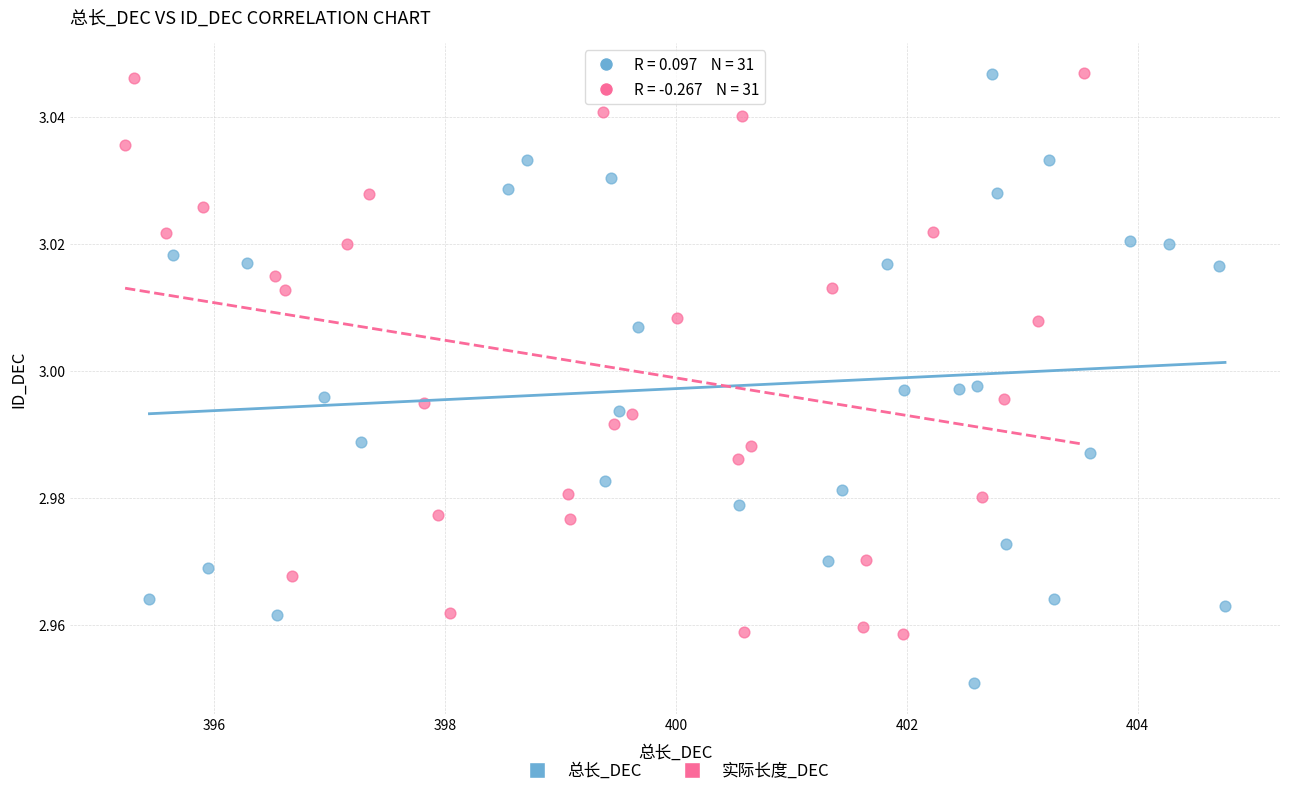

Which series contains the lowest Y value?

总长_DEC